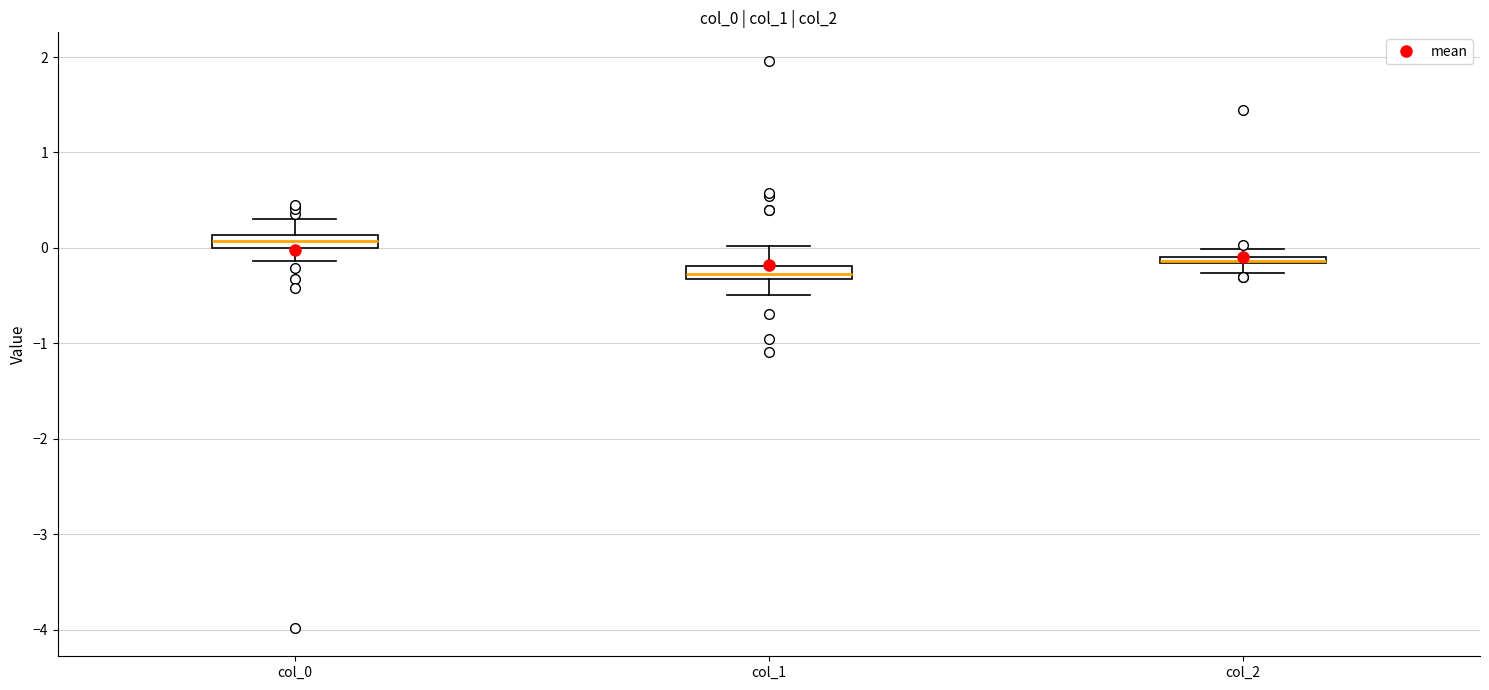

Where is the upper edge of the box for col_2 on the y-axis? The values are not printed on the chart, so give them approximately, as read against the axis.

-0.1